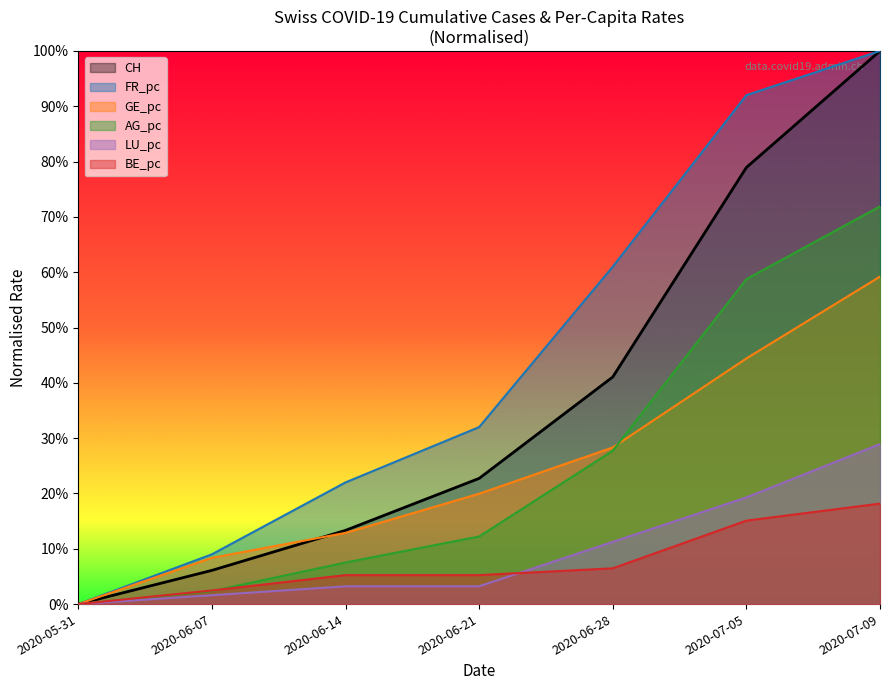

Reading left to right, list all the values displayed in this chart.

CH: 2020-05-31=0.0	2020-06-07=6.1	2020-06-14=13.3	2020-06-21=22.7	2020-06-28=41.1	2020-07-05=78.9	2020-07-09=100.0
AG_pc: 2020-05-31=0.0	2020-06-07=2.3	2020-06-14=7.5	2020-06-21=12.2	2020-06-28=27.7	2020-07-05=58.7	2020-07-09=71.9
GE_pc: 2020-05-31=0.0	2020-06-07=8.4	2020-06-14=12.9	2020-06-21=19.9	2020-06-28=28.3	2020-07-05=44.4	2020-07-09=59.2
FR_pc: 2020-05-31=0.0	2020-06-07=9.0	2020-06-14=22.0	2020-06-21=32.0	2020-06-28=61.0	2020-07-05=92.0	2020-07-09=100.0
BE_pc: 2020-05-31=0.0	2020-06-07=2.5	2020-06-14=5.2	2020-06-21=5.2	2020-06-28=6.5	2020-07-05=15.1	2020-07-09=18.2
LU_pc: 2020-05-31=0.0	2020-06-07=1.6	2020-06-14=3.2	2020-06-21=3.2	2020-06-28=11.2	2020-07-05=19.3	2020-07-09=28.9